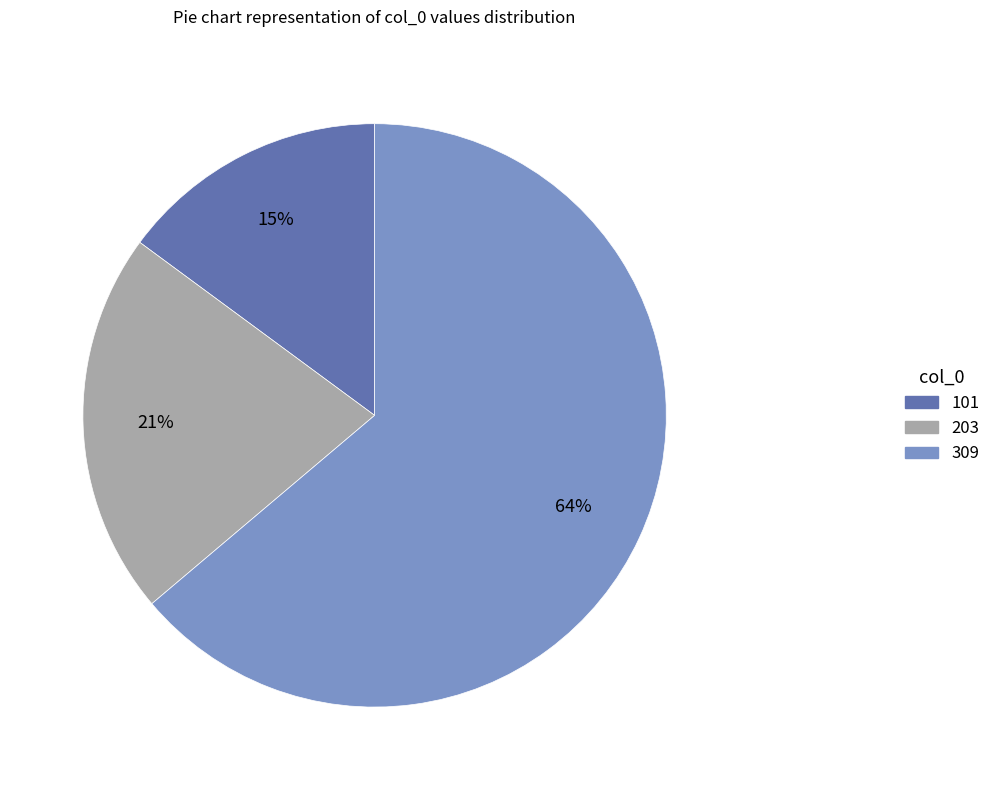

The 203 slice represents 21% of the pie. True or false?

True